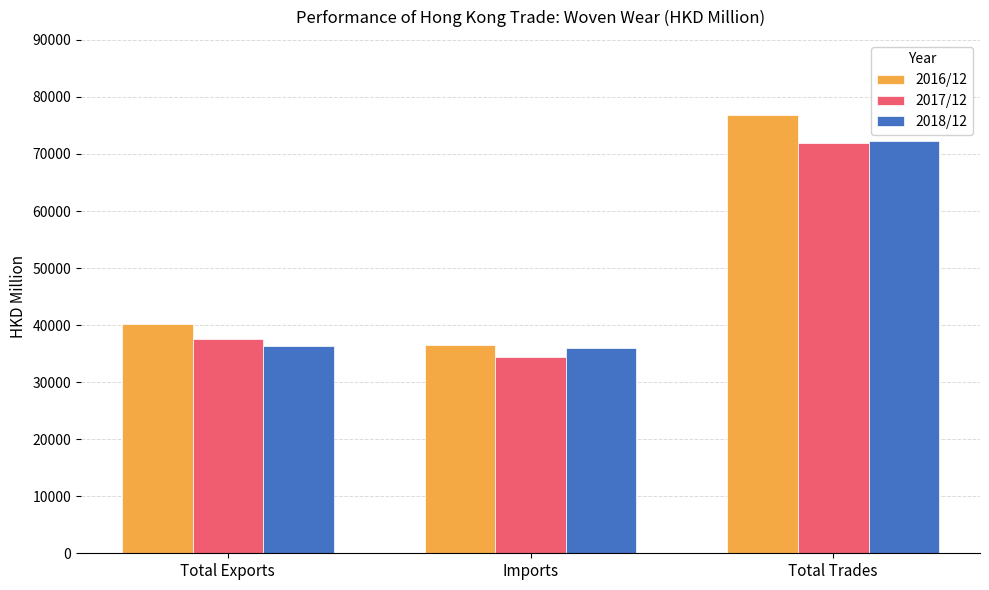

How many values in the 2018/12 series exceed 36263?

2